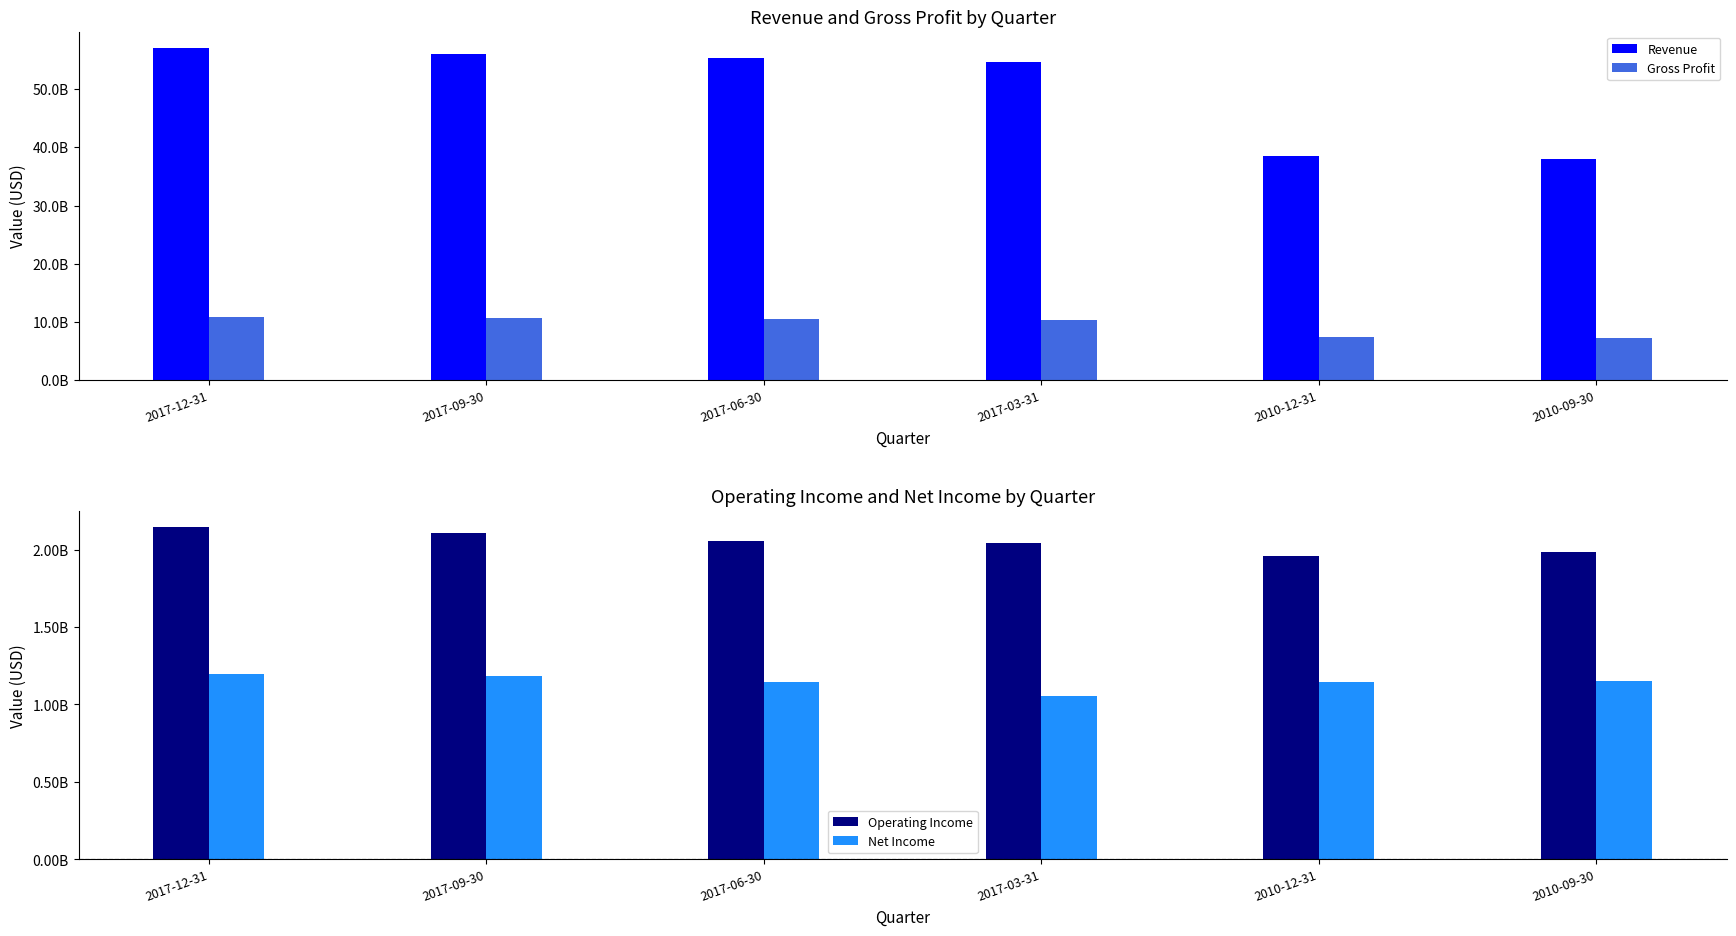

The value of Gross Profit at 2010-12-31 is 7353831000. True or false?

True